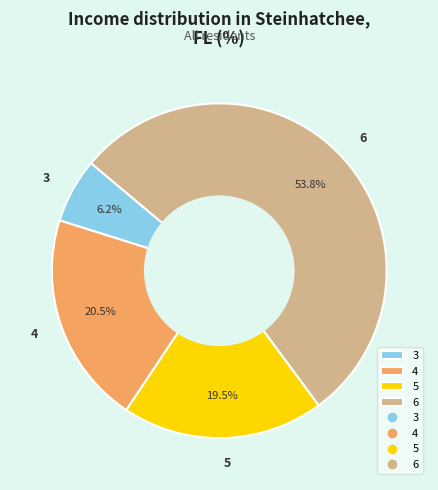

How many slices are in this pie chart?

4